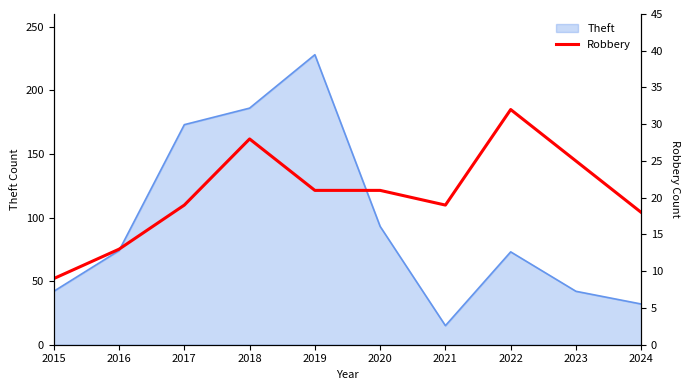

Where is Theft nearest to the value 121?

2020